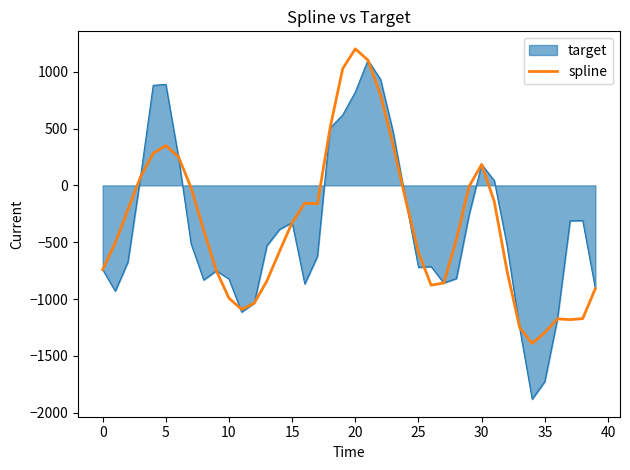

Which series has the widest spread of values?

target